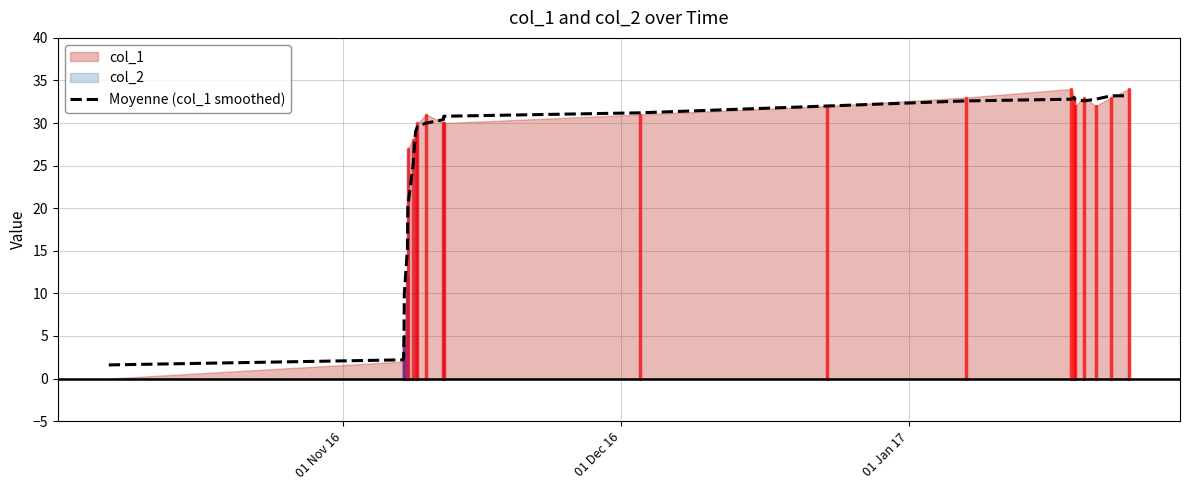

How many categories are shown in the chart?

22